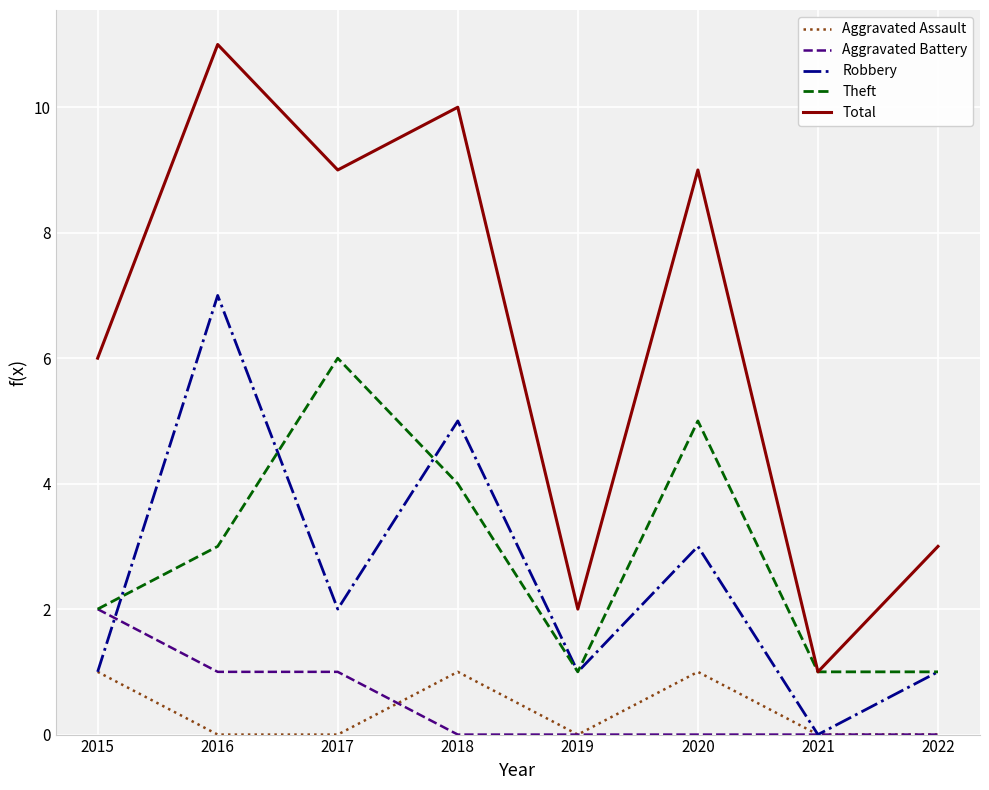

What is the highest value of the Total series?

11